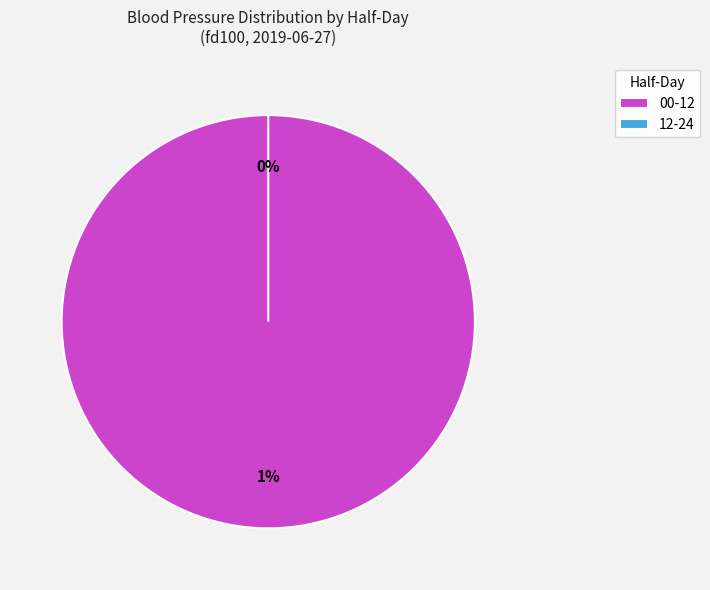

To the nearest percent, what is the combined percentage of 12-24 and 00-12?

100%